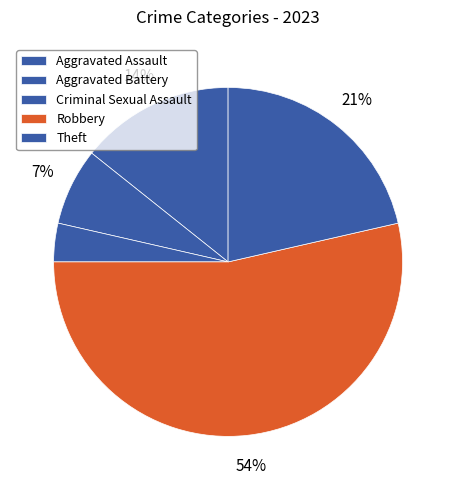

Which category has the smallest portion of the pie?

Criminal Sexual Assault